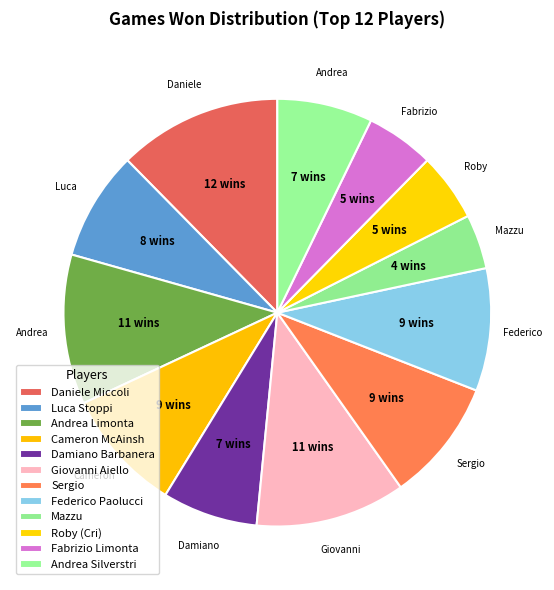

Is Federico Paolucci the majority of the pie?

No